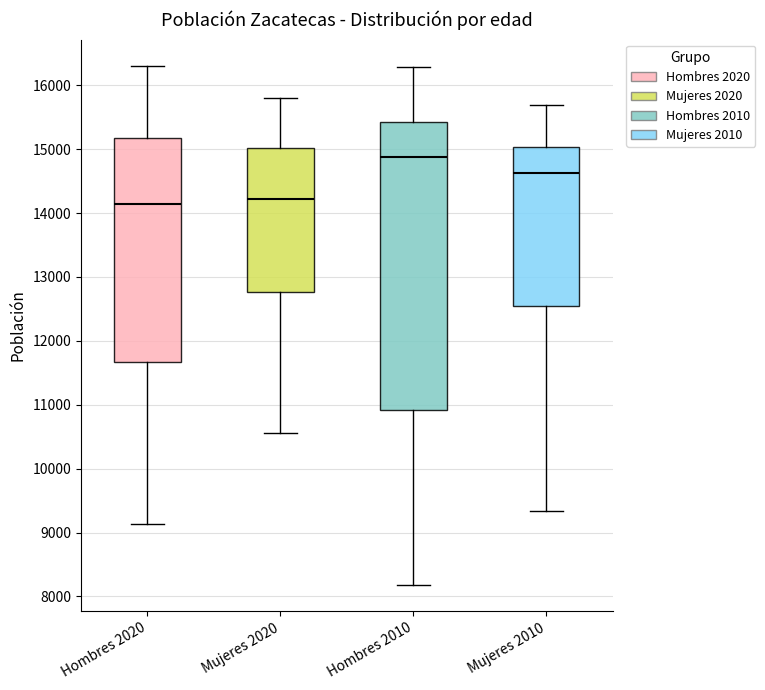

Reading left to right, transcribe this box plot: for each box, give where its median line is, the range the box spans, and where its two whiskers end, as read against the y-axis. The values are not printed on the chart, so give them approximately, as read against the axis.

Hombres 2020: median 14100, box 11700 to 15200, whiskers 9100 to 16300
Mujeres 2020: median 14200, box 12800 to 15000, whiskers 10600 to 15800
Hombres 2010: median 14900, box 10900 to 15400, whiskers 8200 to 16300
Mujeres 2010: median 14600, box 12500 to 15000, whiskers 9300 to 15700